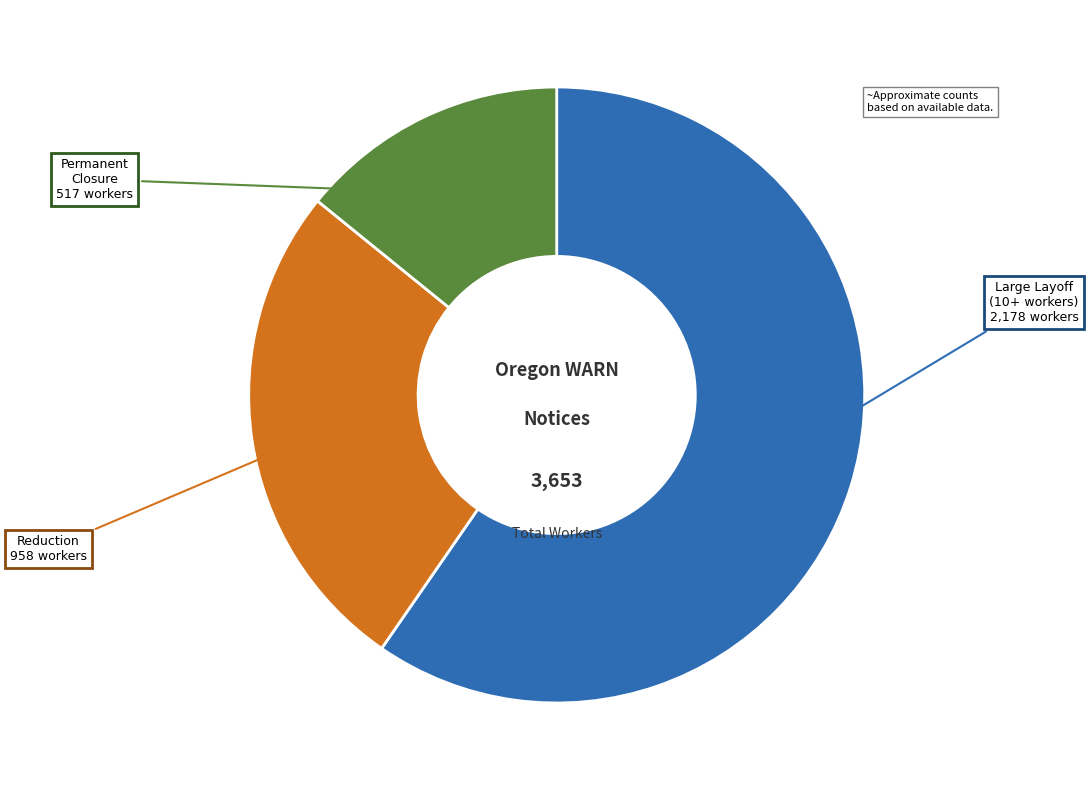

Count the number of slices in the pie.

3